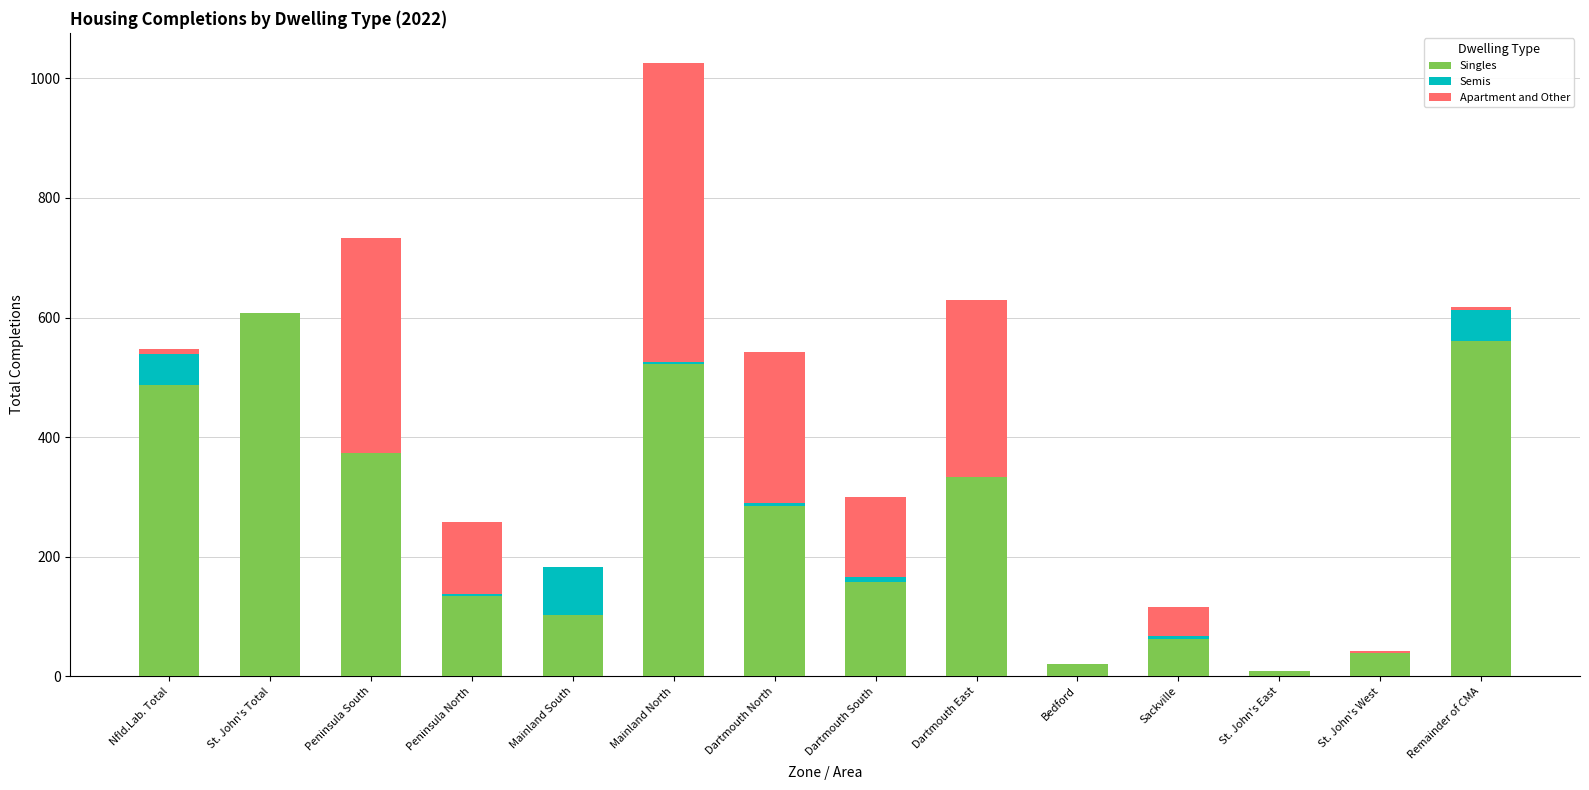

Which category has the highest value in the Singles series?

St. John's Total